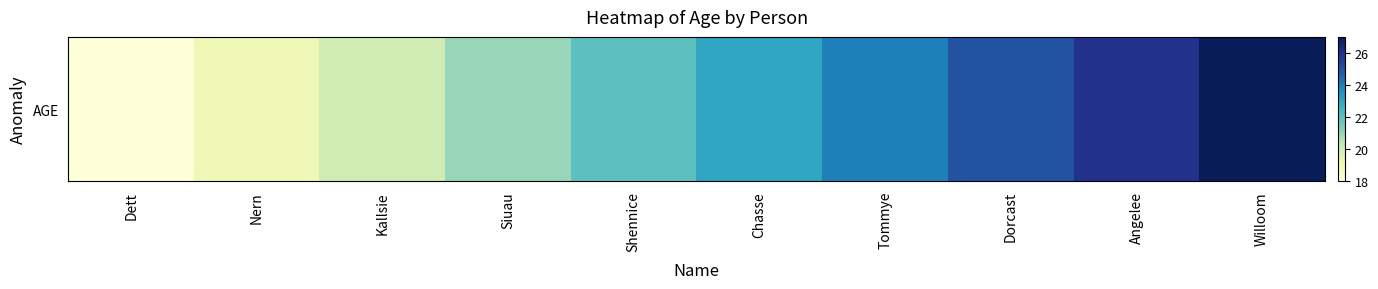

How many values are below 23?

5